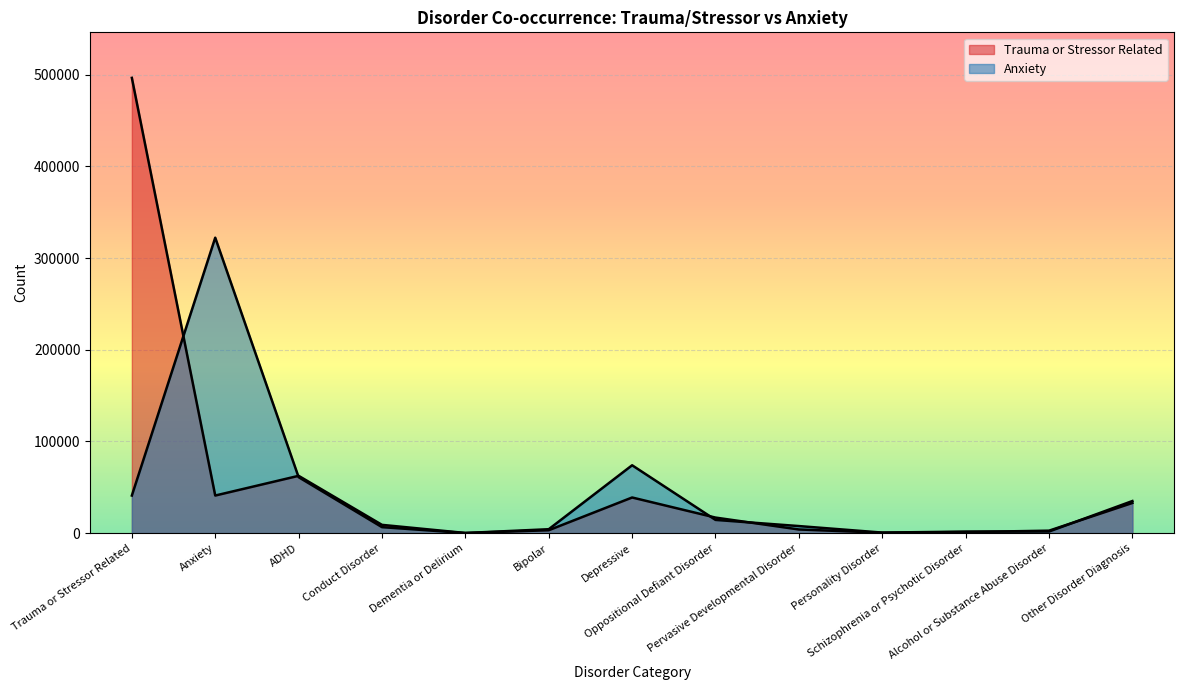

How many times do Trauma or Stressor Related and Anxiety cross each other?

7